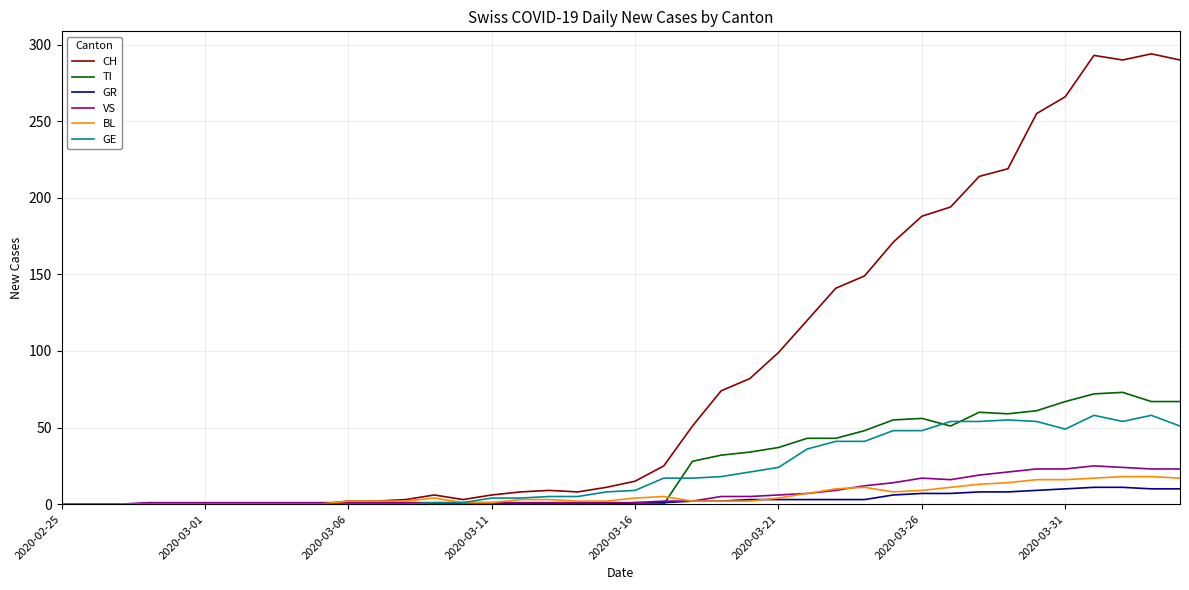

Which series has the largest range (max minus min)?

CH